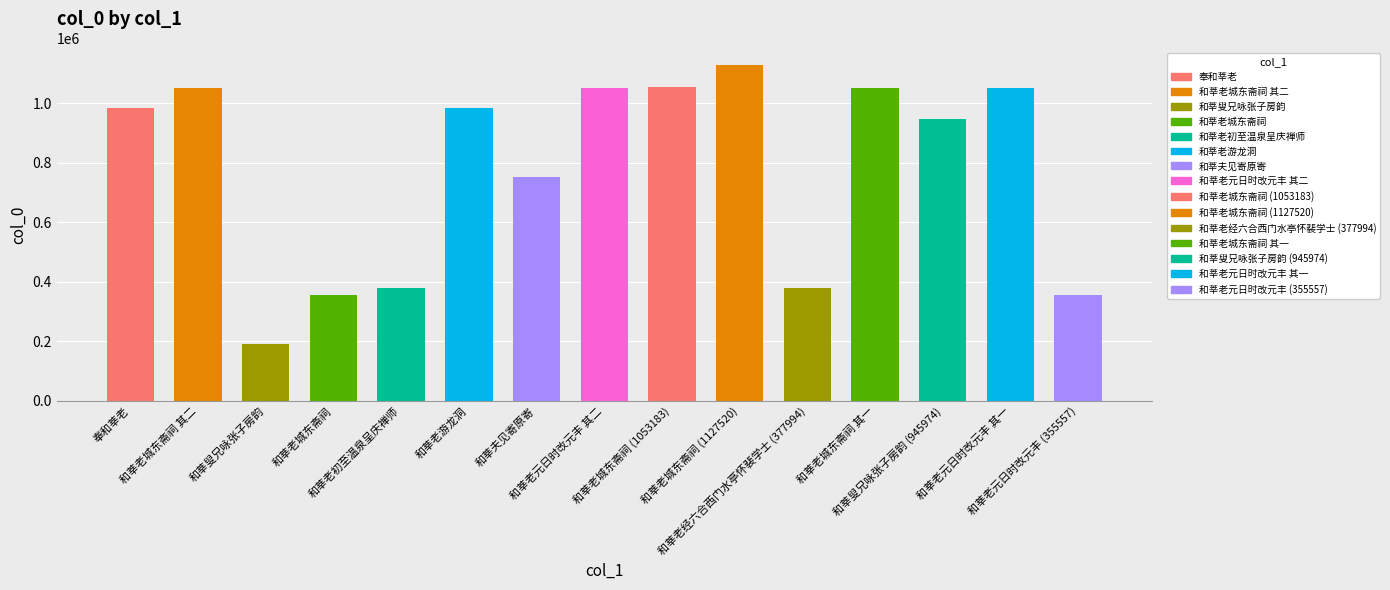

What is the change in value from 和莘老城东斋祠 (1127520) to 和莘老元日时改元丰 其一?

-75419